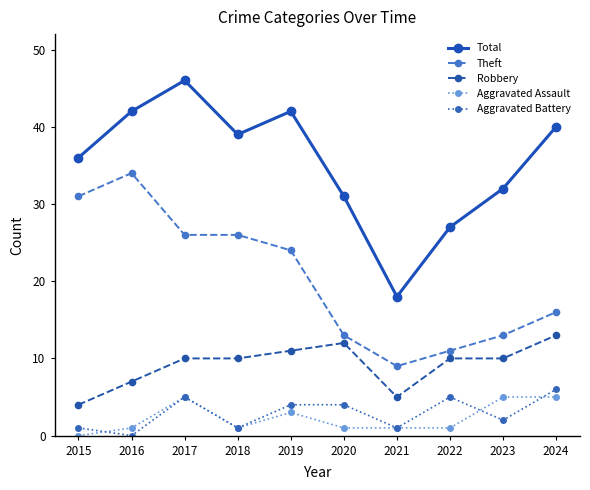

Is it true that Total equals 42 at 2019?

True